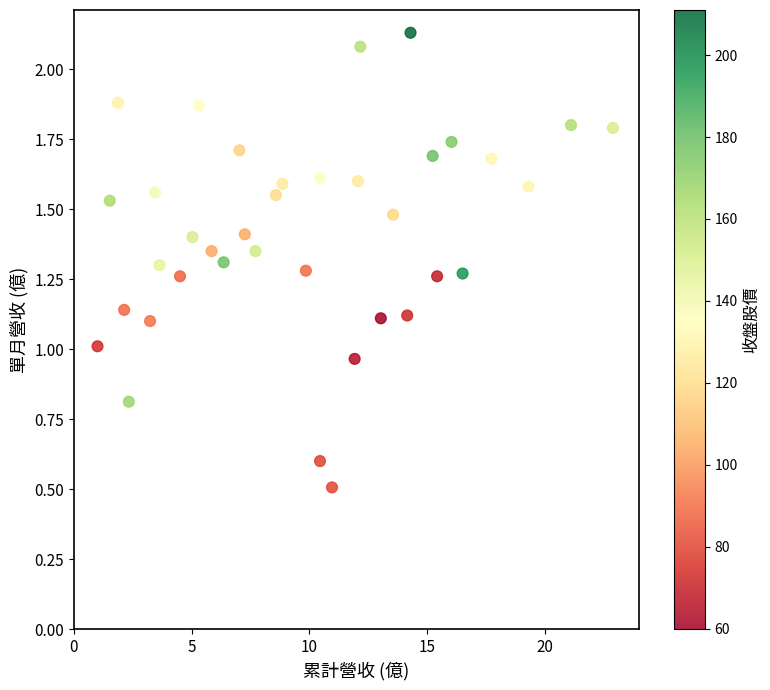

What is the range of X values (max minus min)?

21.9